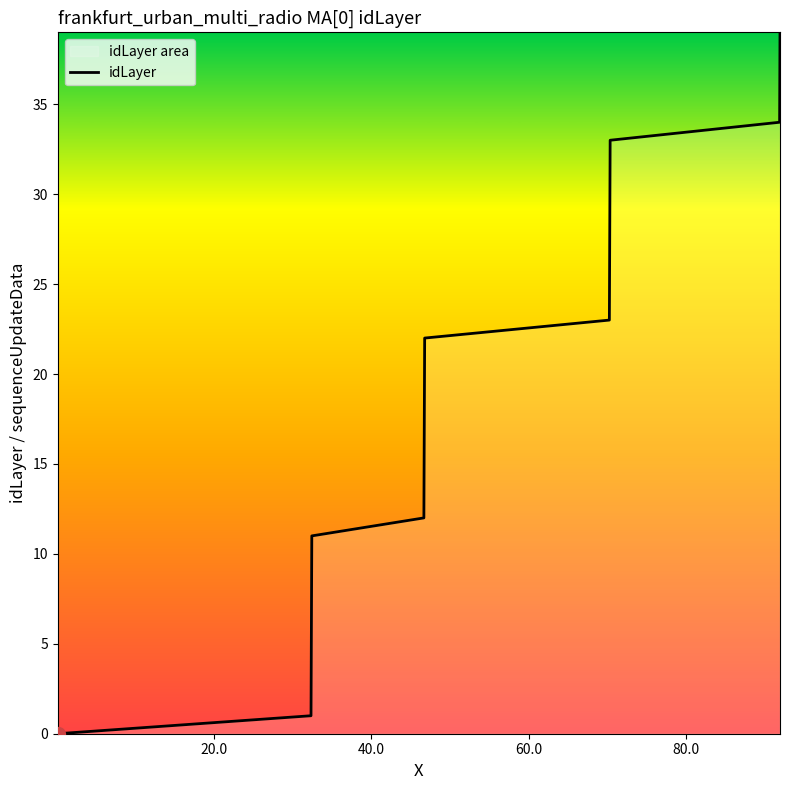

What is the difference between the maximum and minimum values?

39